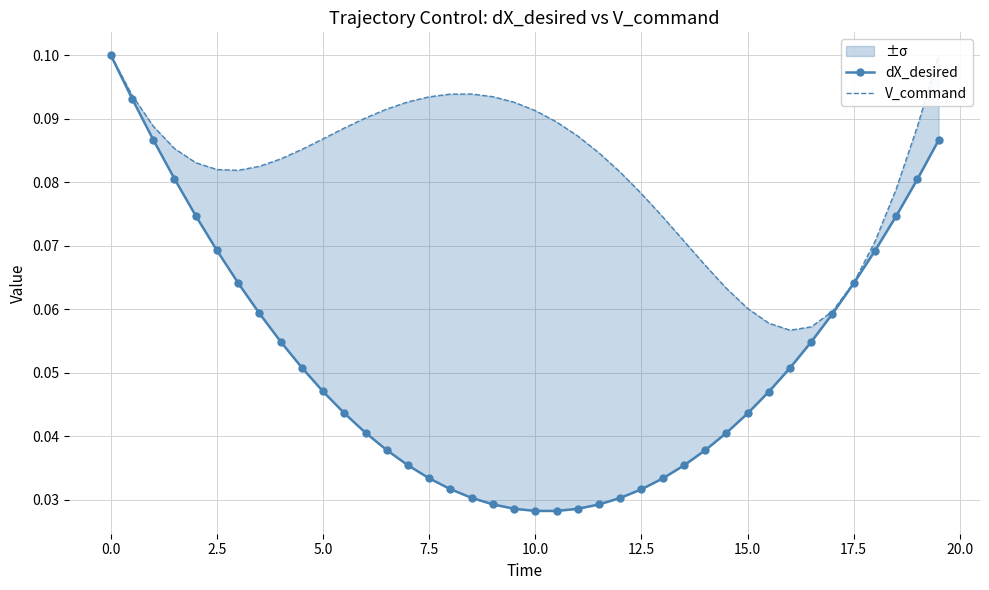

List the series in order of their peak value, lowest first.

dX_desired, V_command